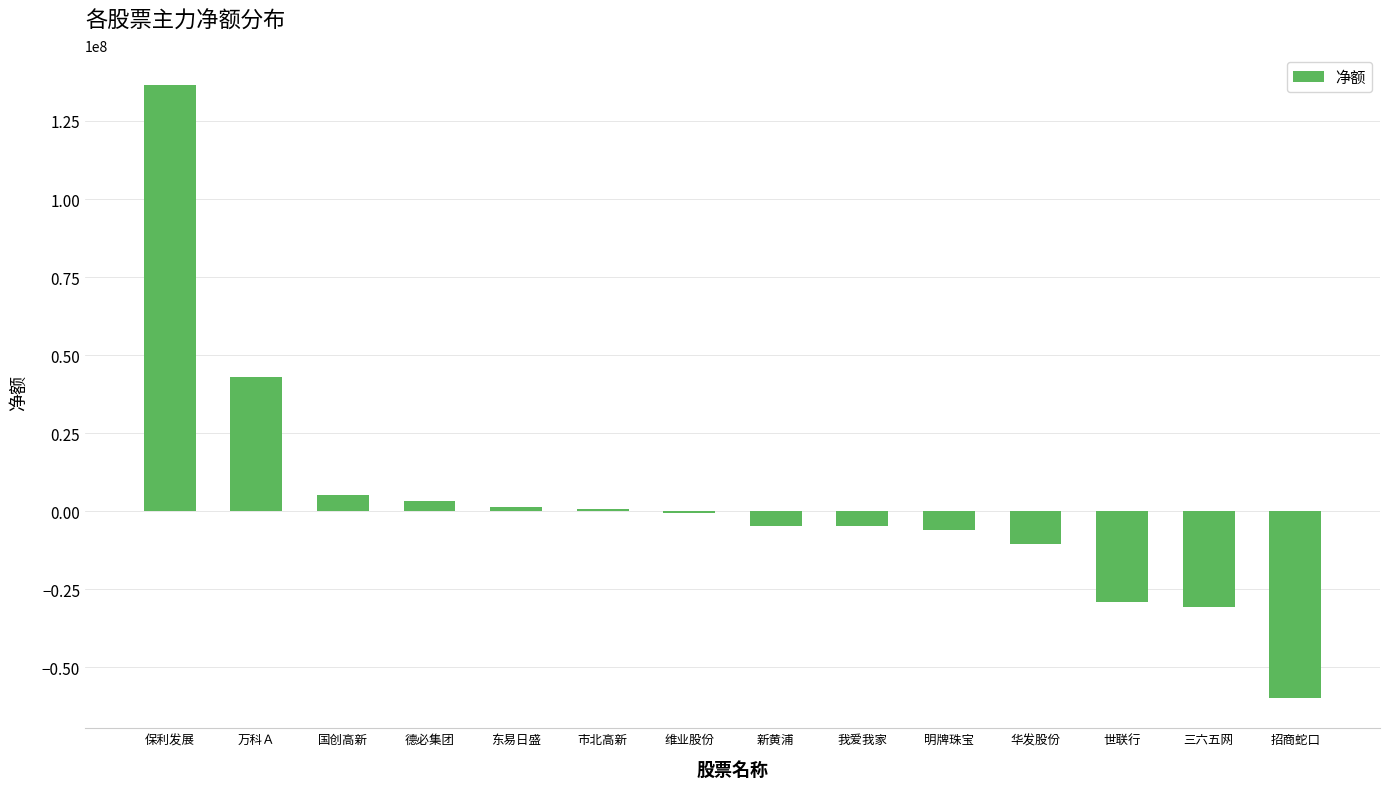

What is the maximum value shown in the chart?

136402709